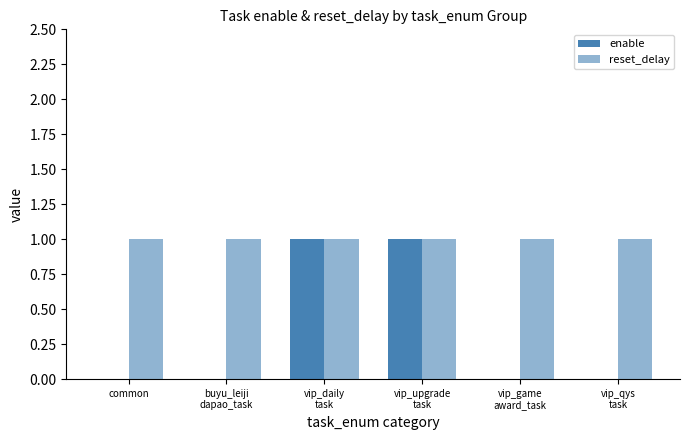

At which category does the chart reach its minimum across all series?

common